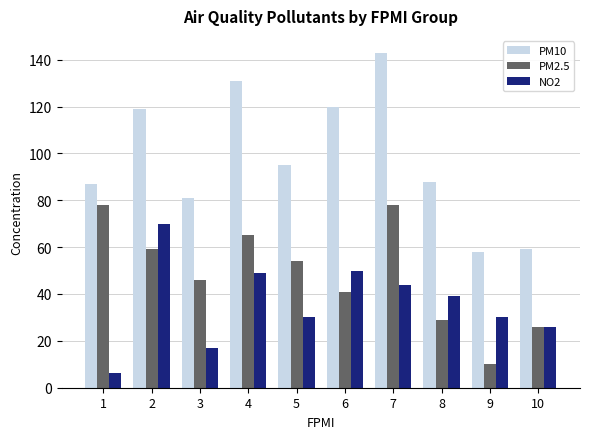

Reading left to right, what are all the values shown in this chart?

PM10: 1=87.0	2=119.0	3=81.0	4=131.0	5=95.0	6=120.0	7=143.0	8=88.0	9=58.0	10=59.0
PM2.5: 1=78.0	2=59.0	3=46.0	4=65.0	5=54.0	6=41.0	7=78.0	8=29.0	9=10.0	10=26.0
NO2: 1=6.1	2=70.0	3=17.0	4=49.0	5=30.0	6=50.0	7=44.0	8=39.0	9=30.0	10=26.0